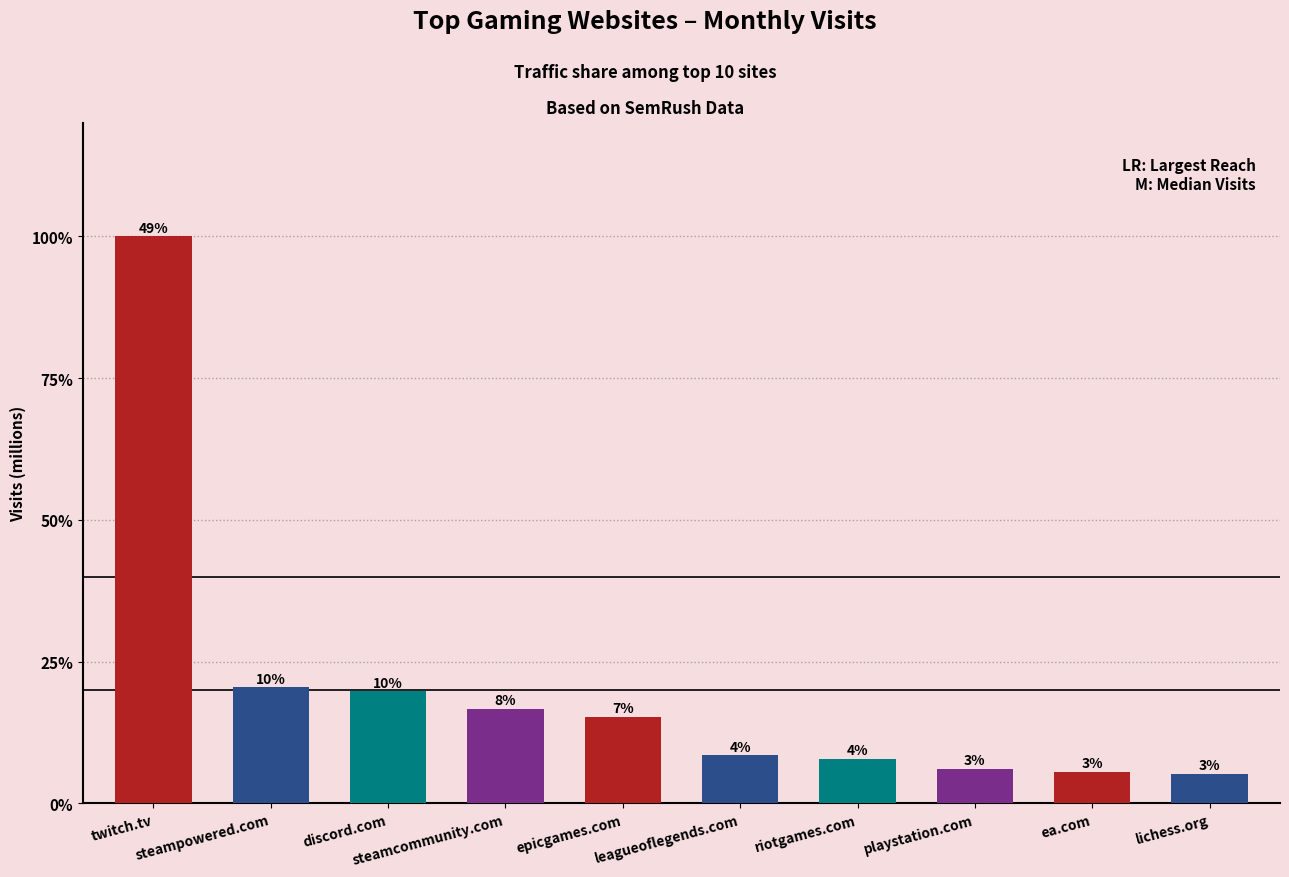

Which has a higher value, playstation.com or leagueoflegends.com?

leagueoflegends.com